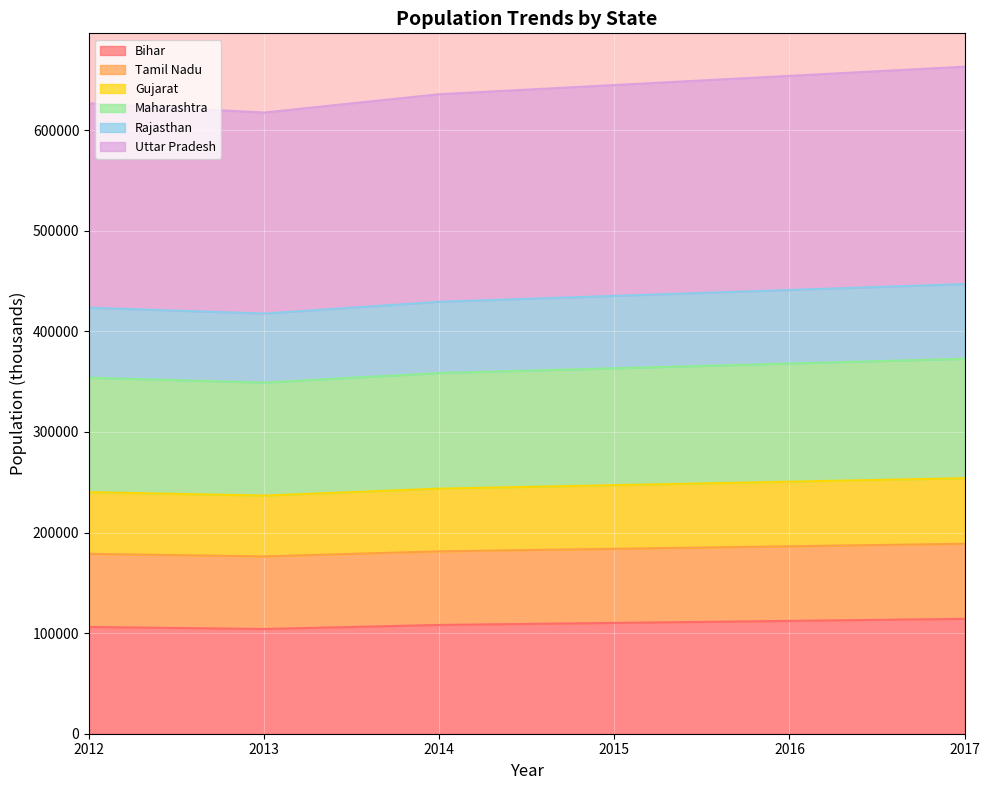

What is the lowest value of the Bihar series?

104099